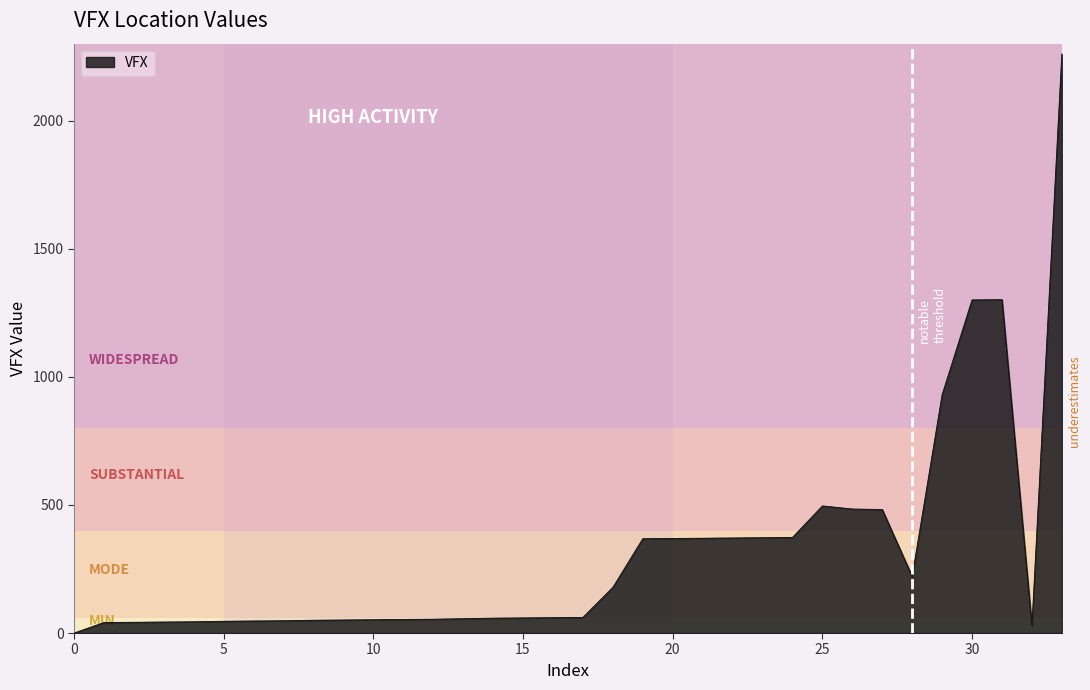

What is the maximum value shown in the chart?

2260